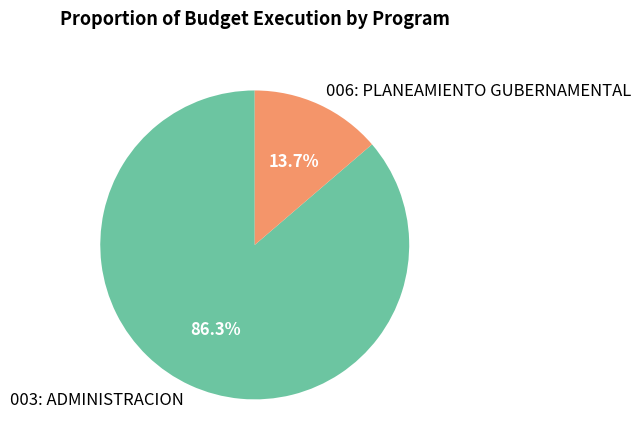

Which slice is the smallest?

006: PLANEAMIENTO GUBERNAMENTAL